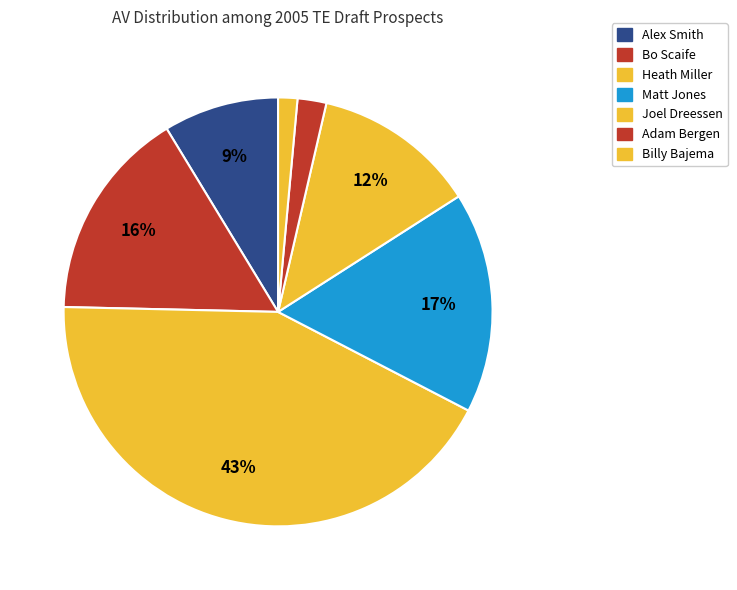

How many slices are in this pie chart?

7